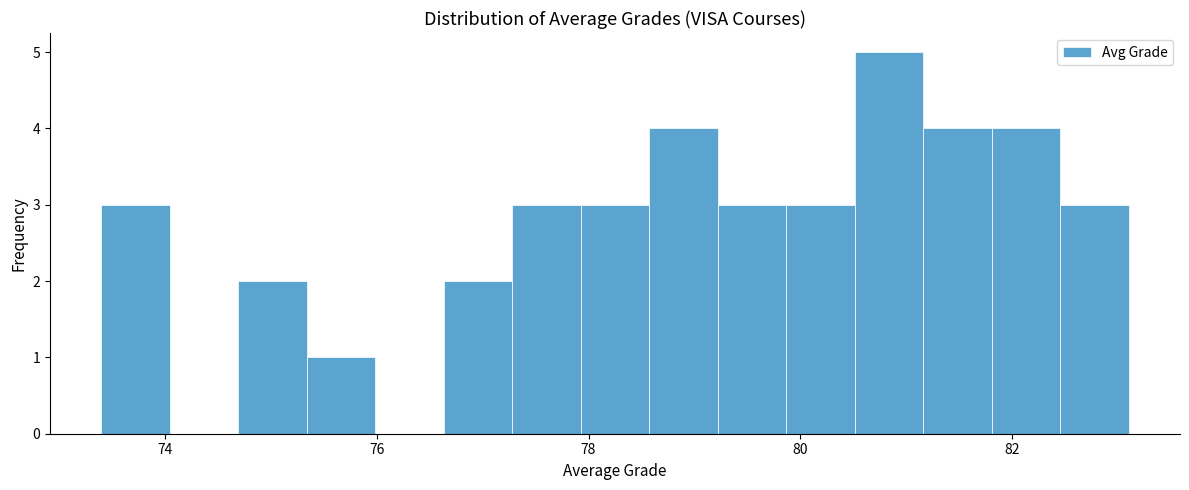

Read against the x-axis, roughly where is the centre of the tallest bar?

80.8